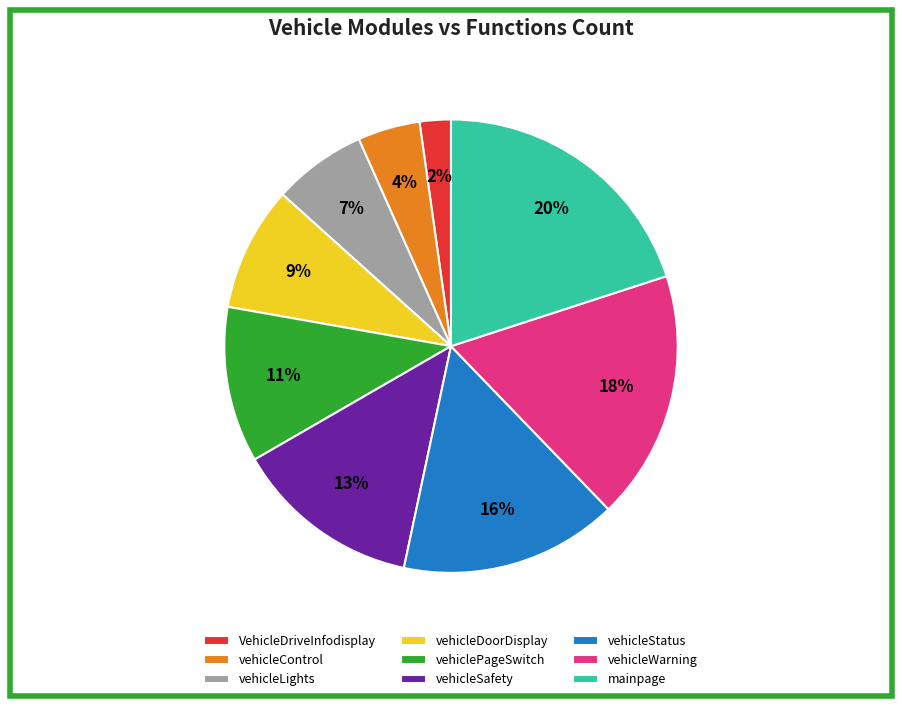

Is vehicleDoorDisplay the majority of the pie?

No